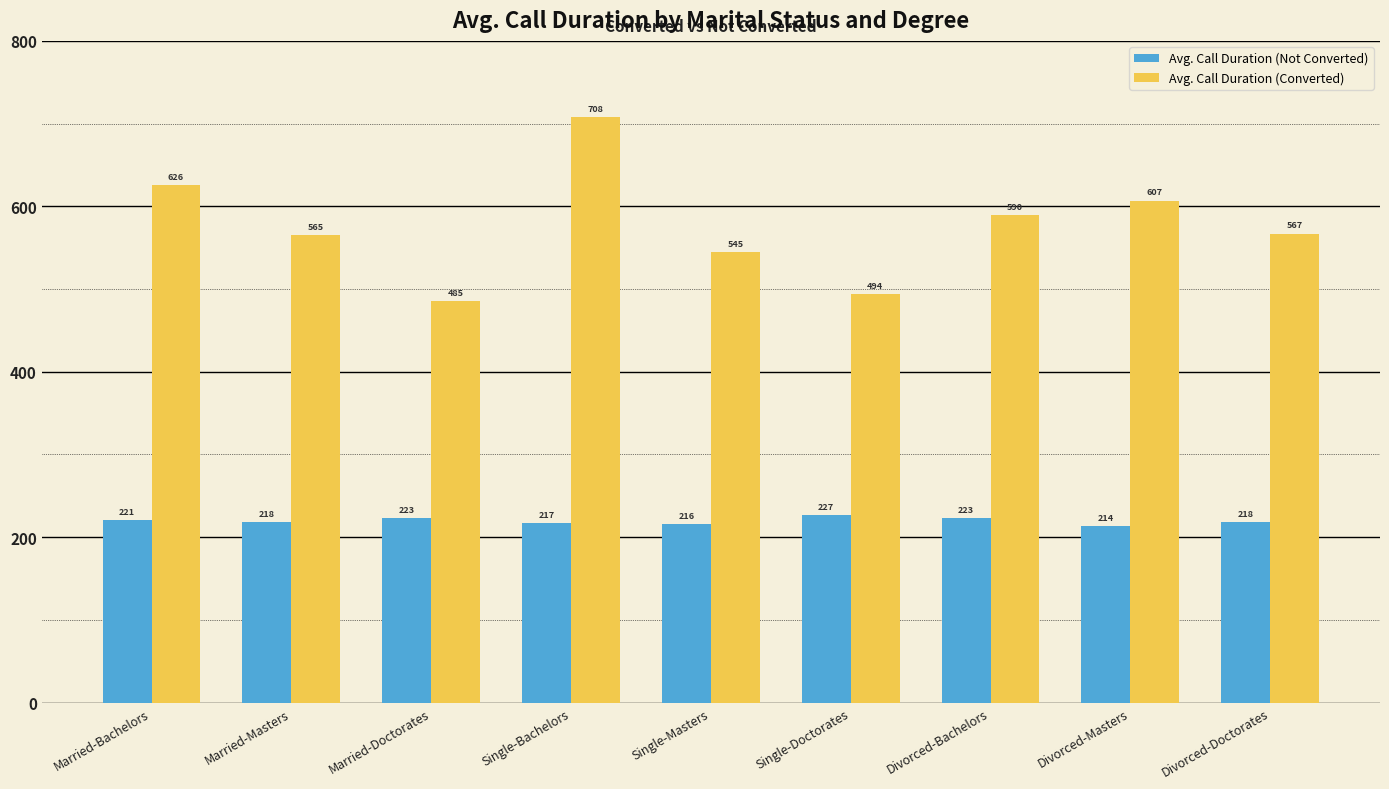

Which series has the widest spread of values?

Avg. Call Duration (Converted)